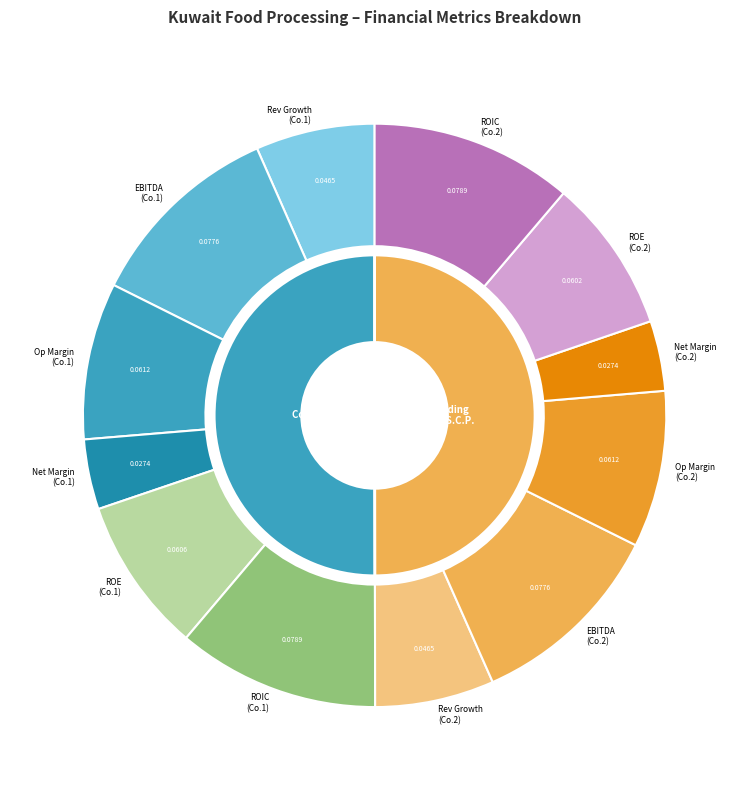

How many slices are in this pie chart?

2